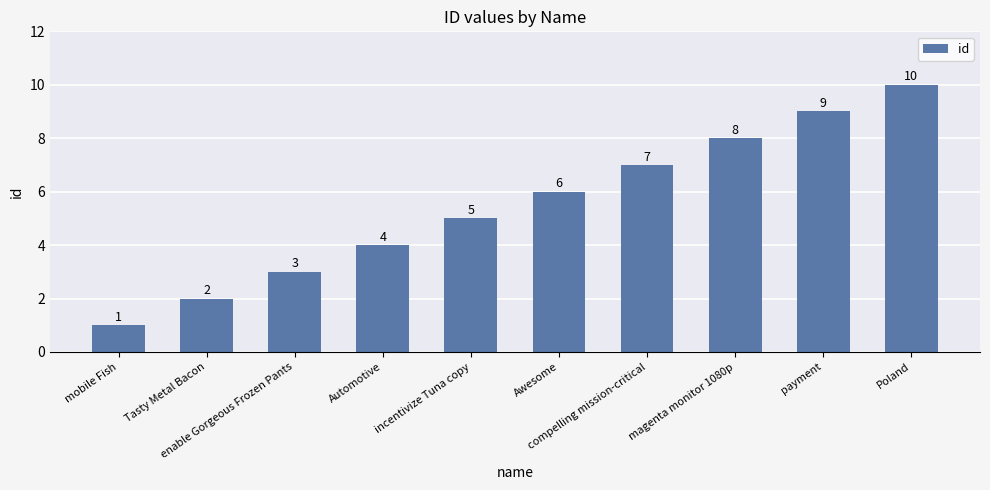

The chart shows a value of 6 at Awesome. True or false?

True